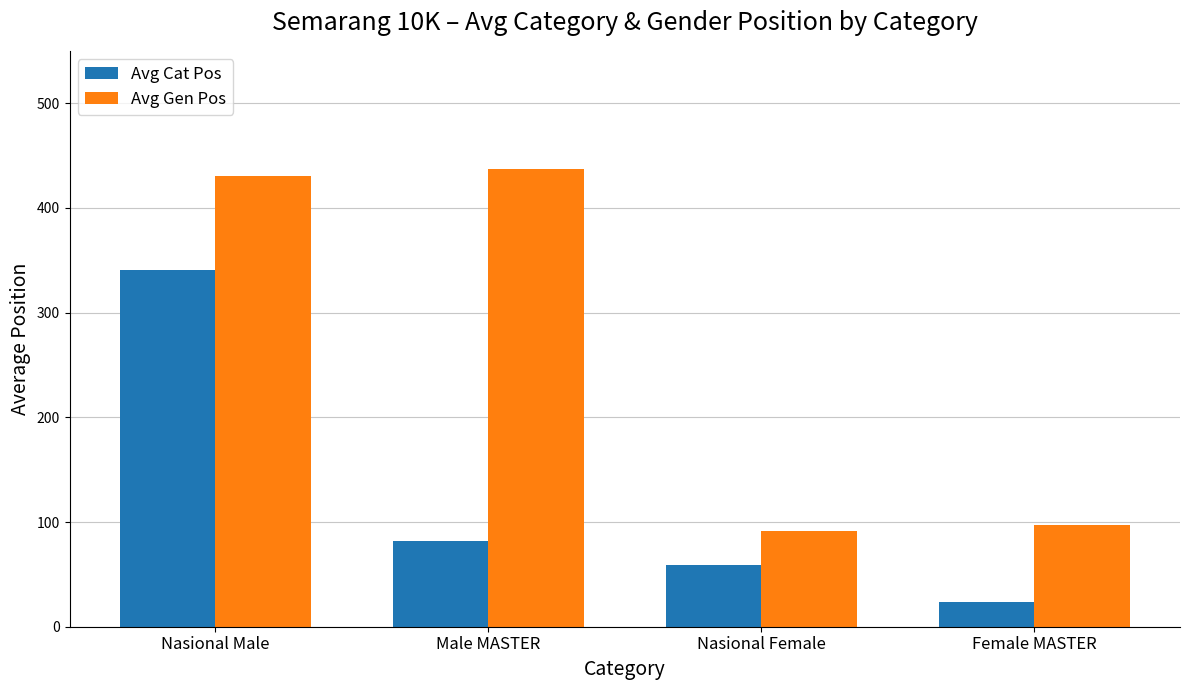

At how many categories does at least one series exceed 298?

2